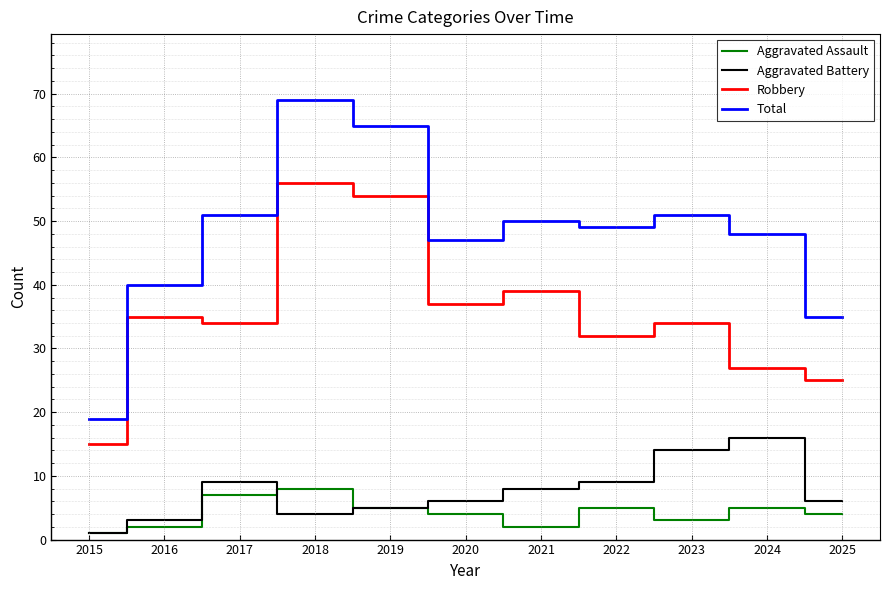

Reading left to right, what are all the values shown in this chart?

Aggravated Assault: 2015=1	2016=2	2017=7	2018=8	2019=5	2020=4	2021=2	2022=5	2023=3	2024=5	2025=4
Aggravated Battery: 2015=1	2016=3	2017=9	2018=4	2019=5	2020=6	2021=8	2022=9	2023=14	2024=16	2025=6
Robbery: 2015=15	2016=35	2017=34	2018=56	2019=54	2020=37	2021=39	2022=32	2023=34	2024=27	2025=25
Total: 2015=19	2016=40	2017=51	2018=69	2019=65	2020=47	2021=50	2022=49	2023=51	2024=48	2025=35